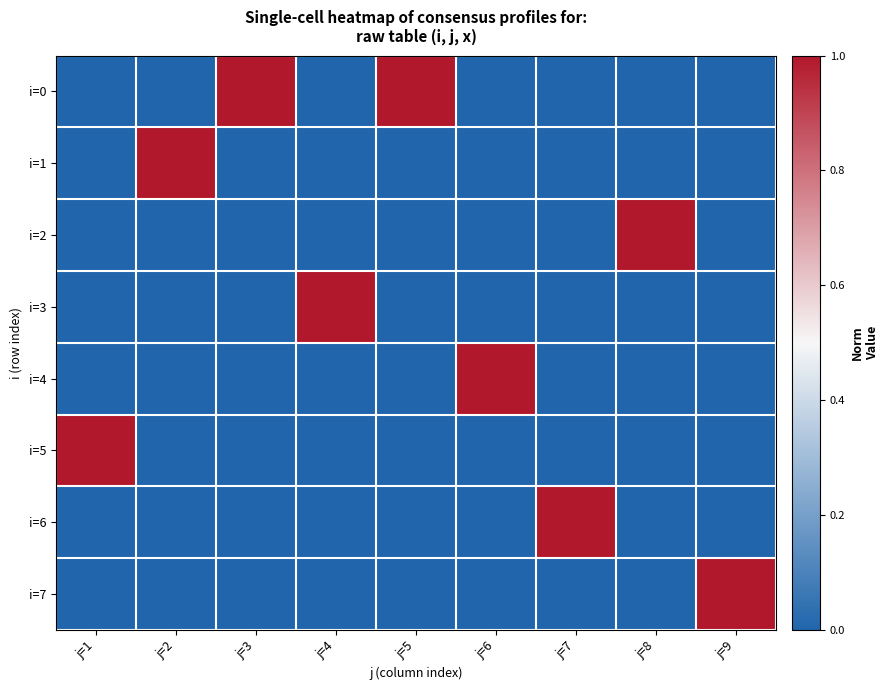

What is the total value across all series at j=9?

1